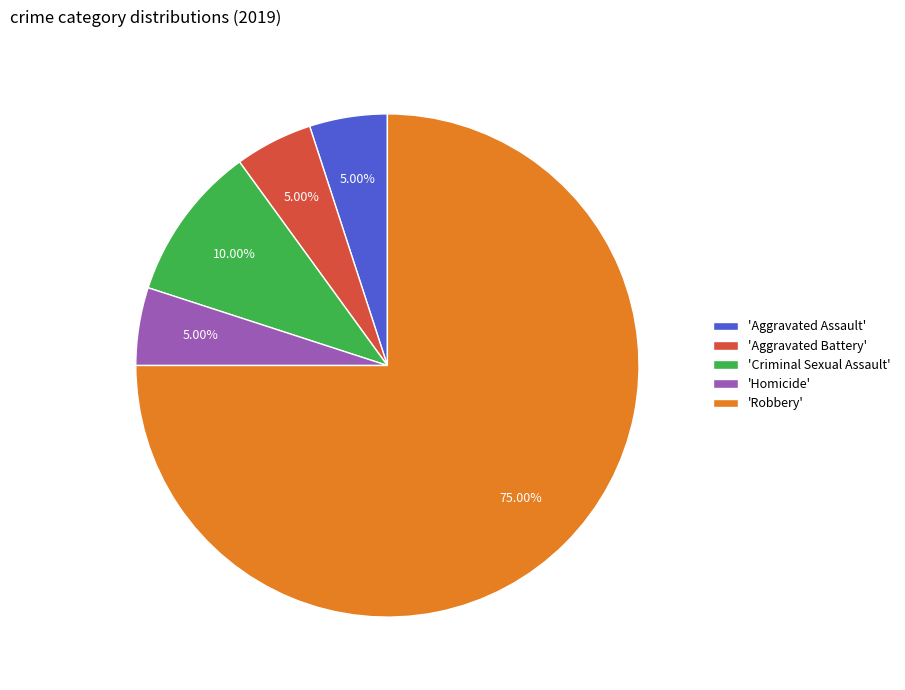

Which category accounts for the majority?

'Robbery'